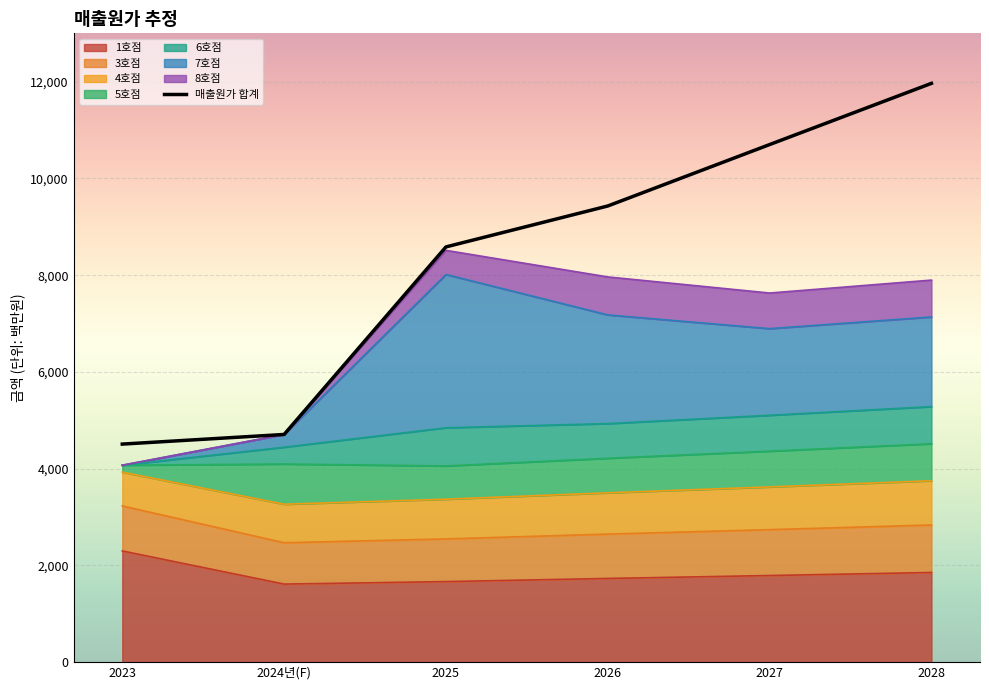

Count the number of categories in the chart.

6